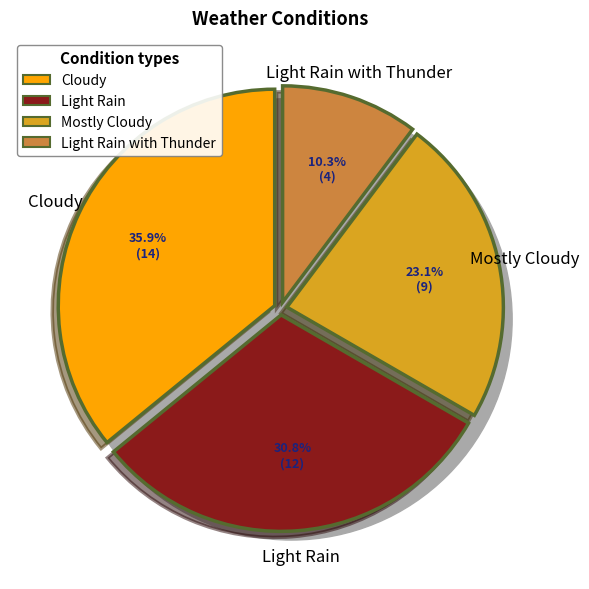

To the nearest percent, what is the average slice percentage?

25%